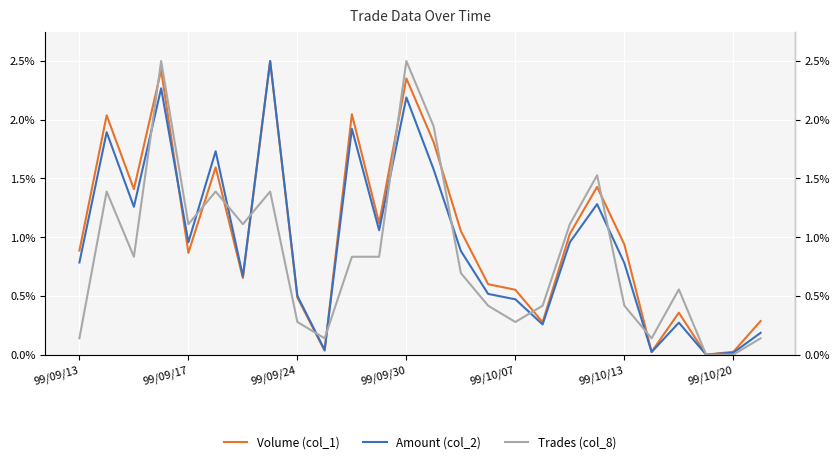

What is the sum of the Amount (col_2) values at 99/10/20 and 15?

0.5